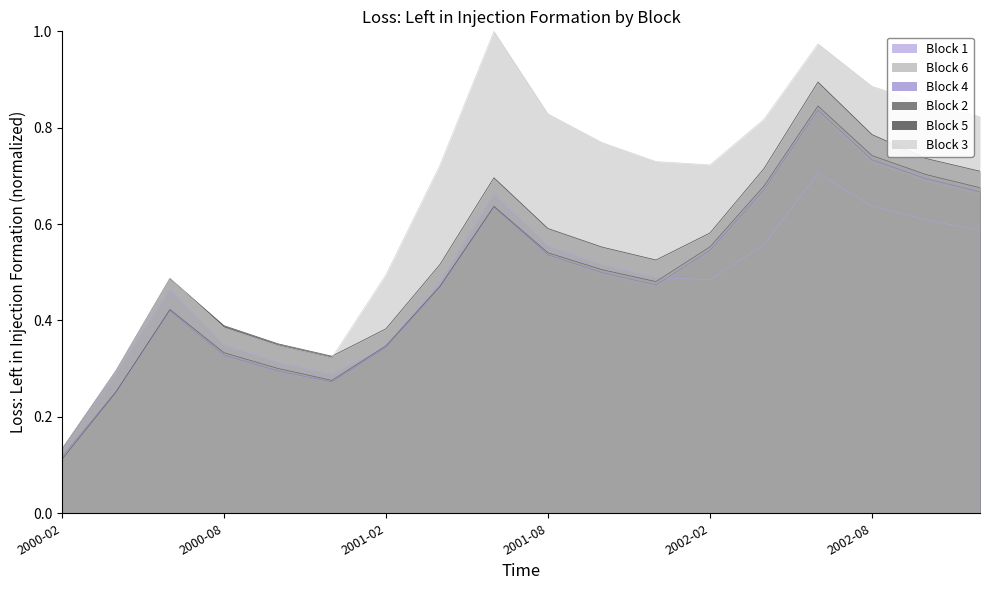

What is the approximate value of Block 1 at 2001-02?

0.3